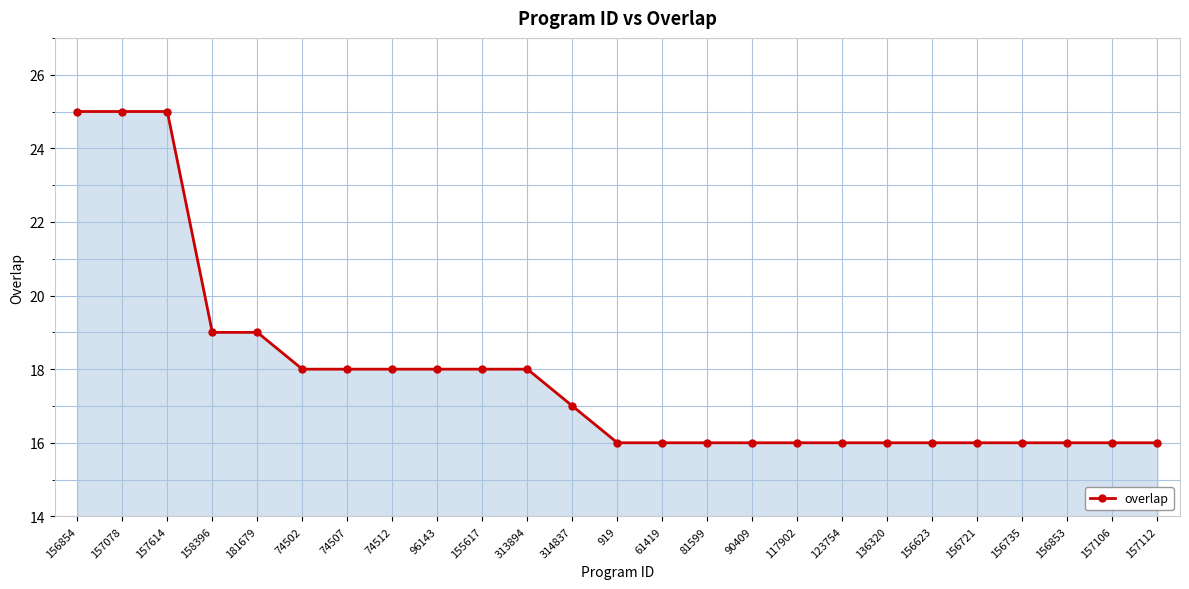

What is the sum of the values at 157106 and 156623?

32